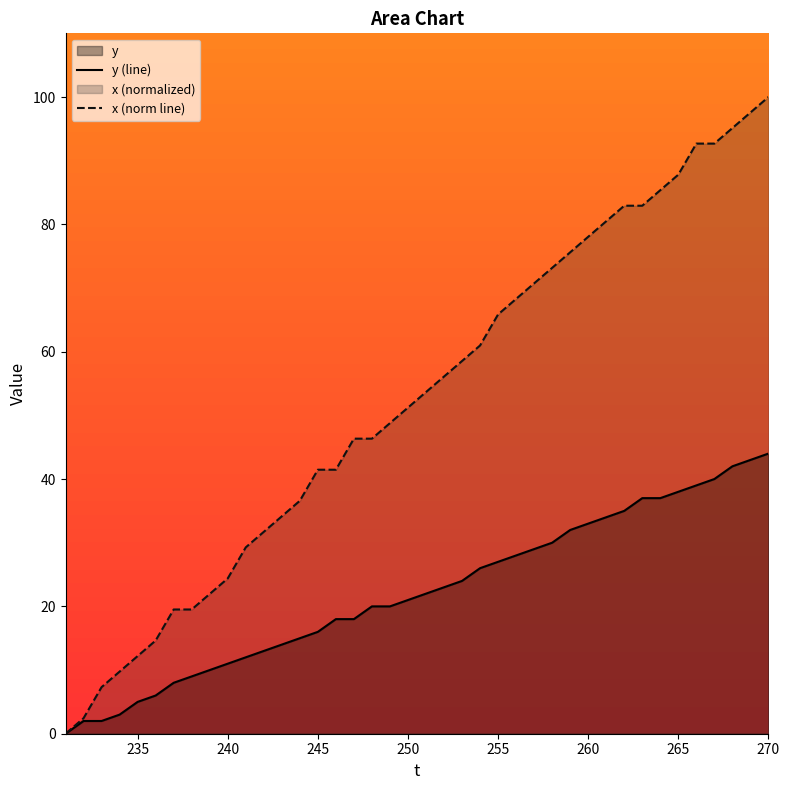

What are all the series names shown in the legend?

y, x